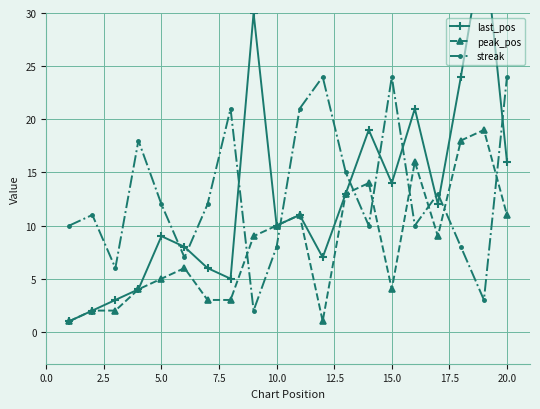

How many times do streak and peak_pos cross each other?

8